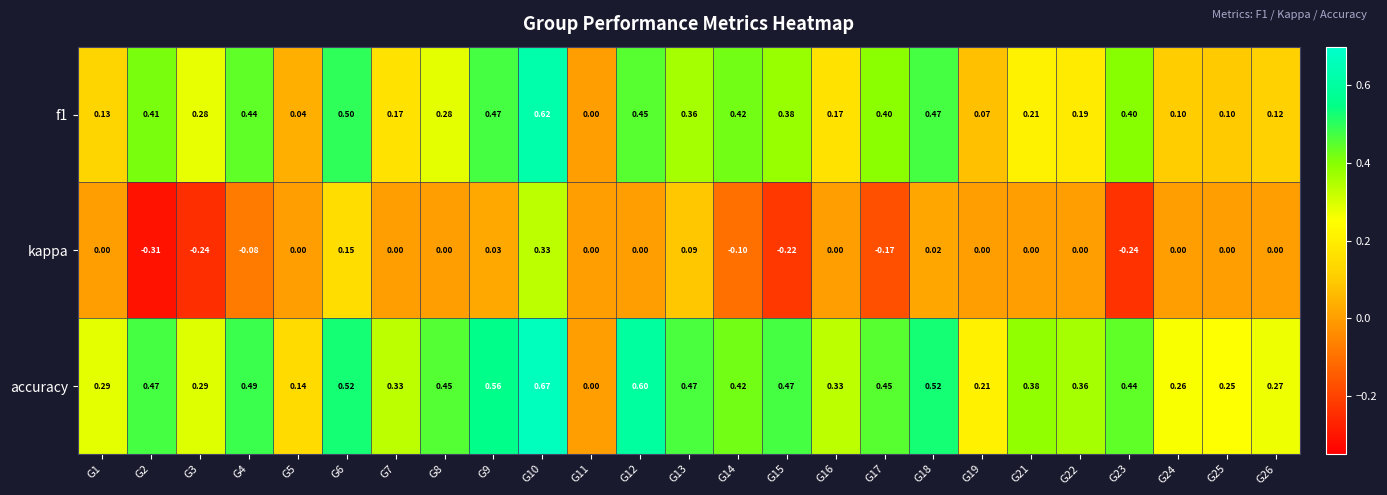

Which series has the widest spread of values?

accuracy